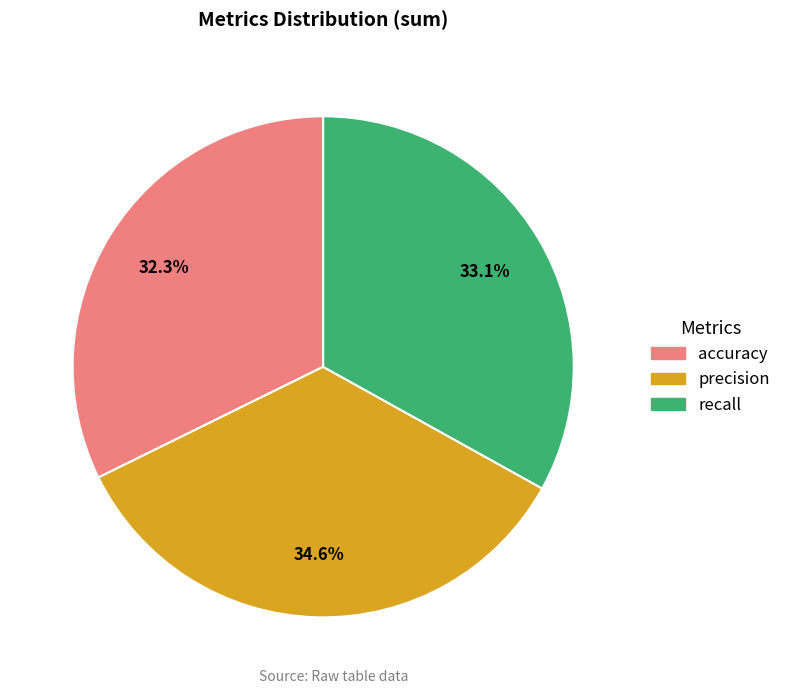

To the nearest percent, what is the difference between the largest and smallest slice percentages?

2%